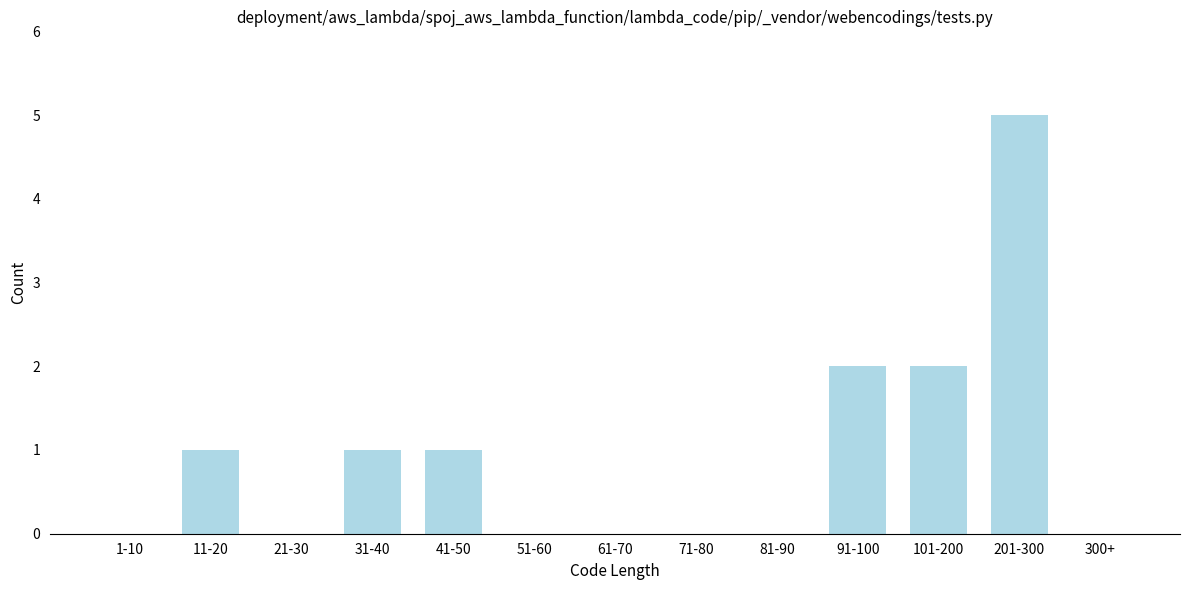

Reading right to left, list all the values displayed in this chart.

300+=0	201-300=5	101-200=2	91-100=2	81-90=0	71-80=0	61-70=0	51-60=0	41-50=1	31-40=1	21-30=0	11-20=1	1-10=0